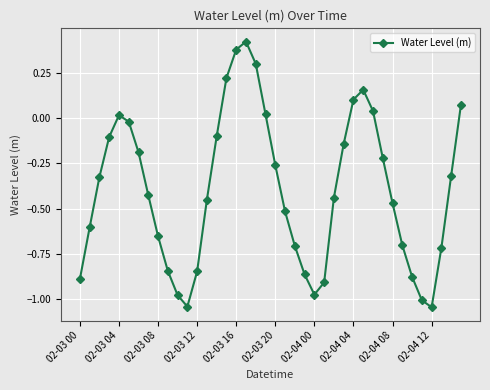

How many interior local valleys (lower than both neighbors) does the data have?

3